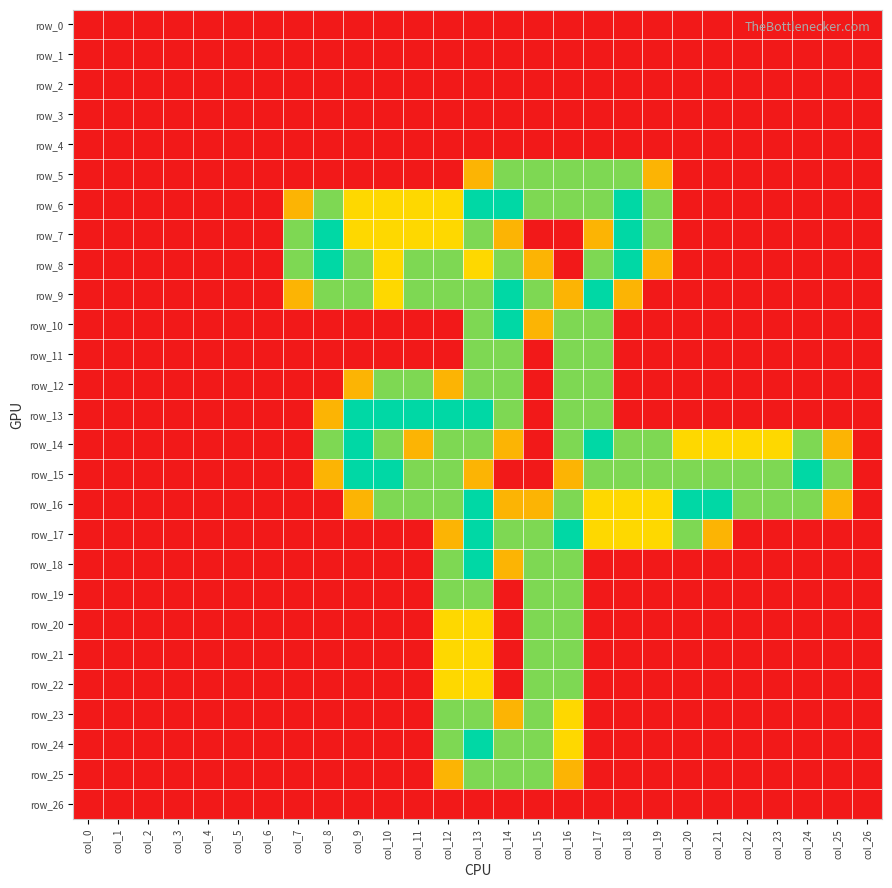

How many values in row_17 are above zero?

10